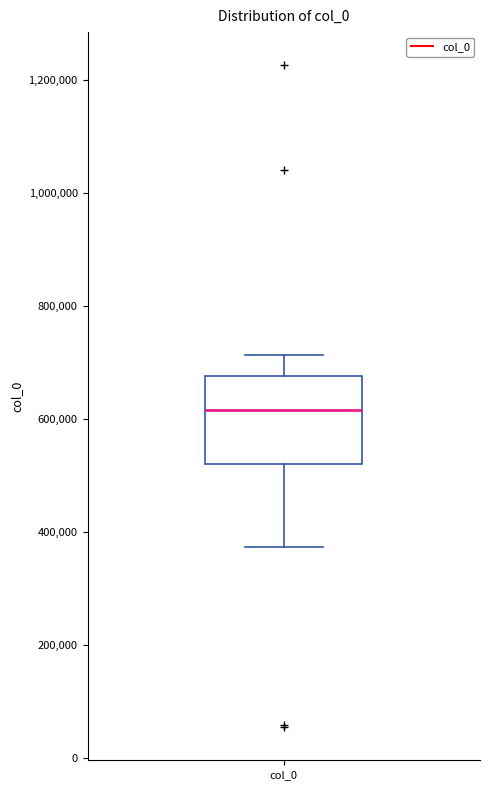

Where does the lower whisker of the box for col_0 end on the y-axis? The values are not printed on the chart, so give them approximately, as read against the axis.

380000